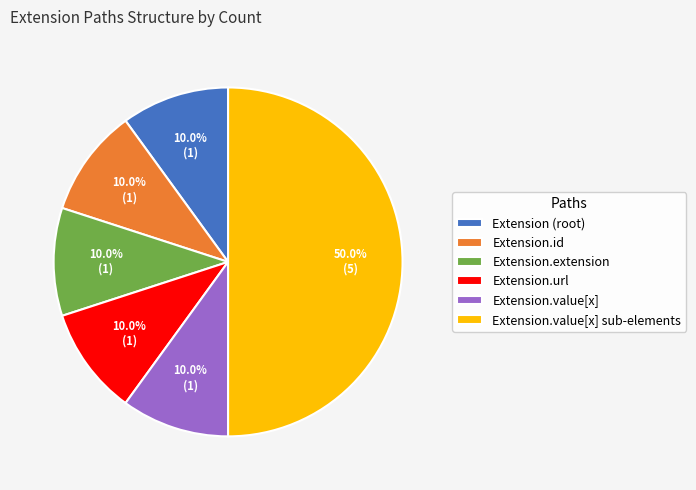

Is Extension.extension the majority of the pie?

No